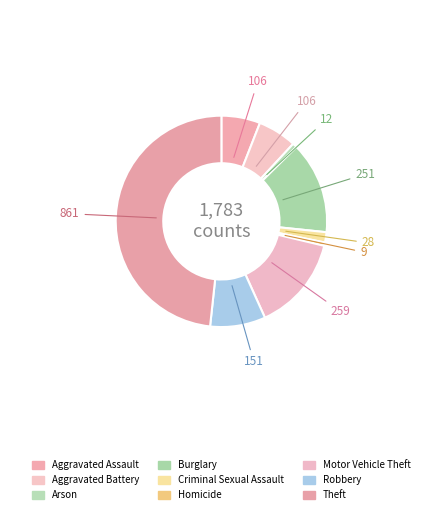

How many slices are in this pie chart?

9